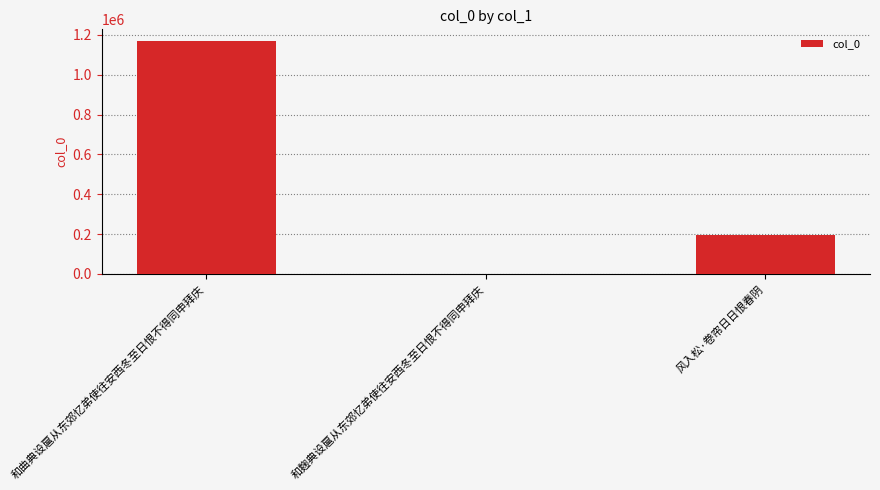

What is the approximate value at 和麹典设扈从东郊忆弟使往安西冬至日恨不得同申拜庆, to the nearest 50?

1150